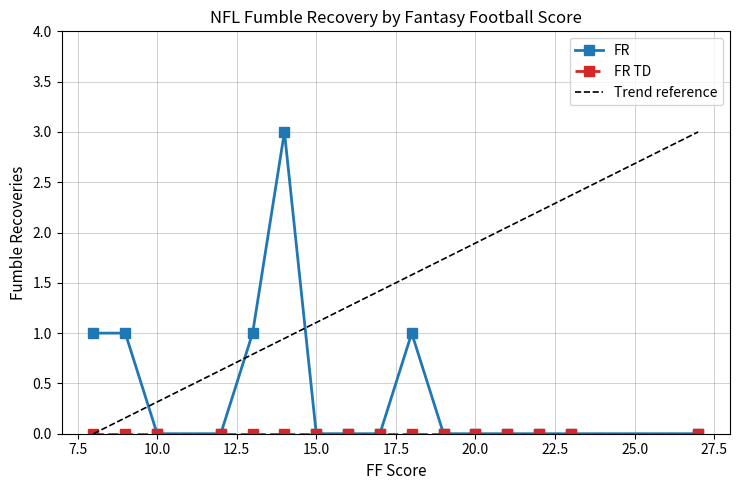

List the series in order of their peak value, lowest first.

FR TD, FR